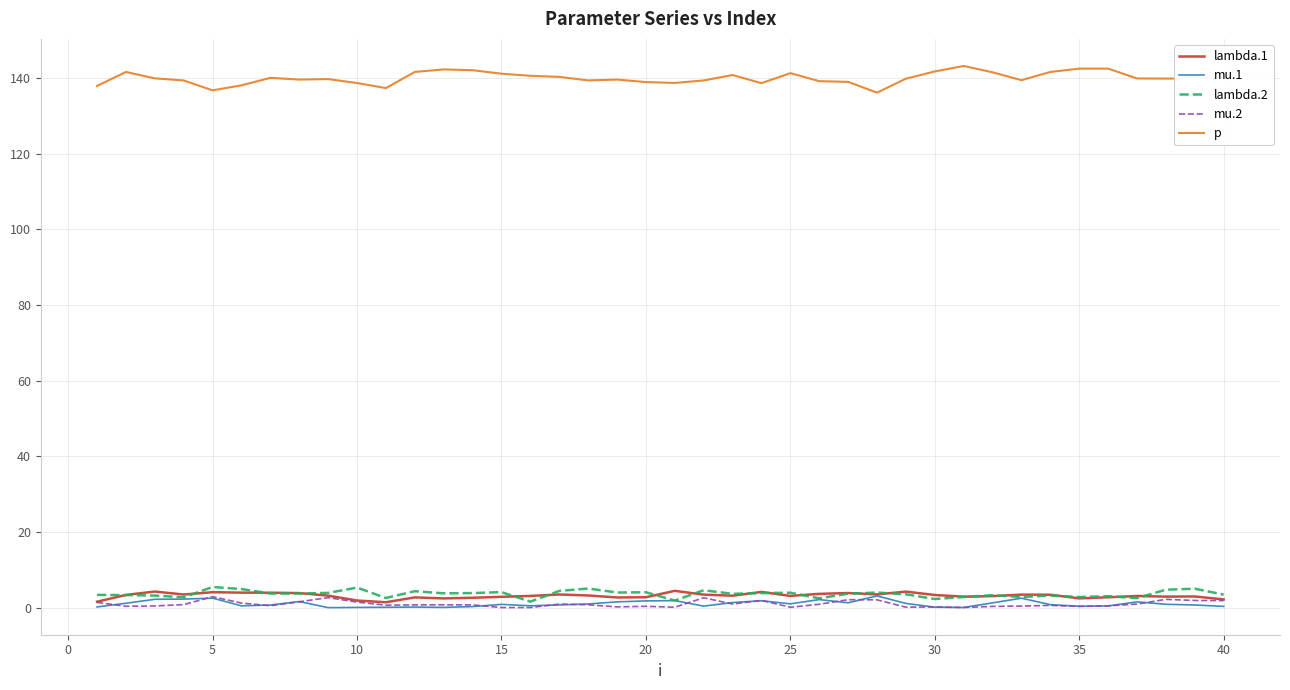

True or false: lambda.2 and p cross at least once.

False